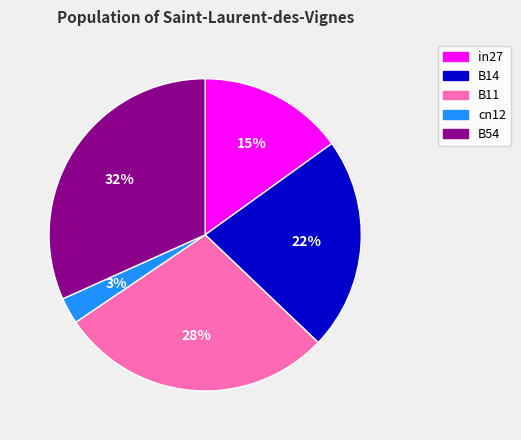

Do B11 and cn12 together represent more than half of the pie?

No